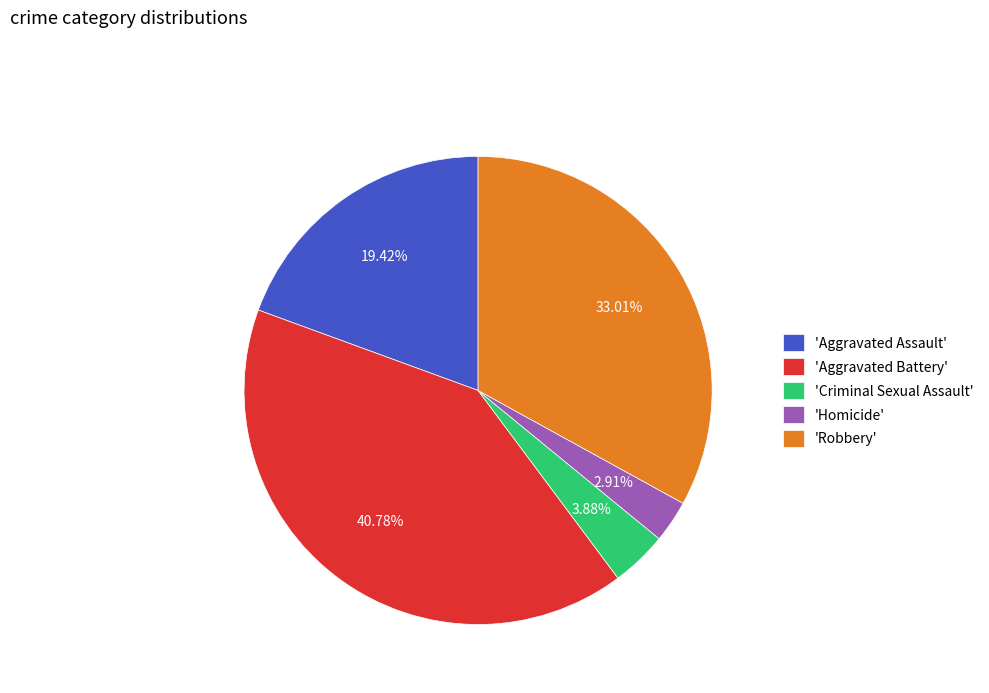

How many slices are in this pie chart?

5